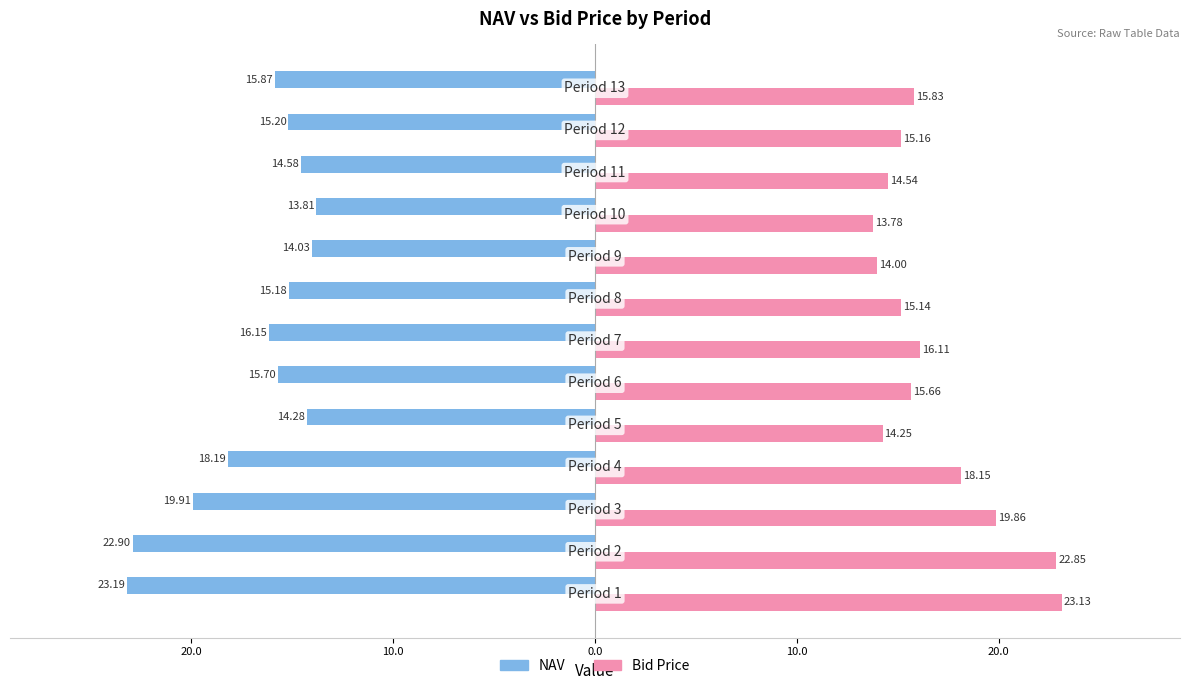

What are all the series names shown in the legend?

NAV, Bid Price